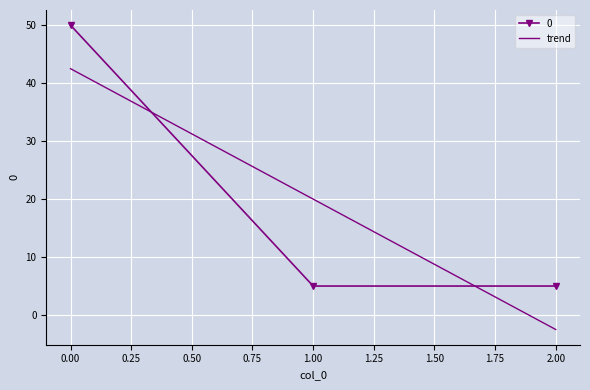

How many categories are shown in the chart?

3